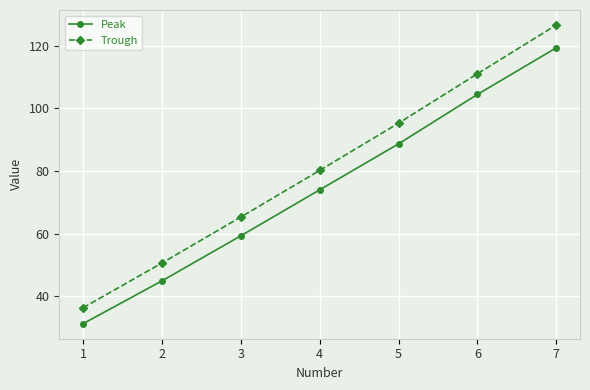

Rank the series at 2 from highest to lowest value.

Trough, Peak